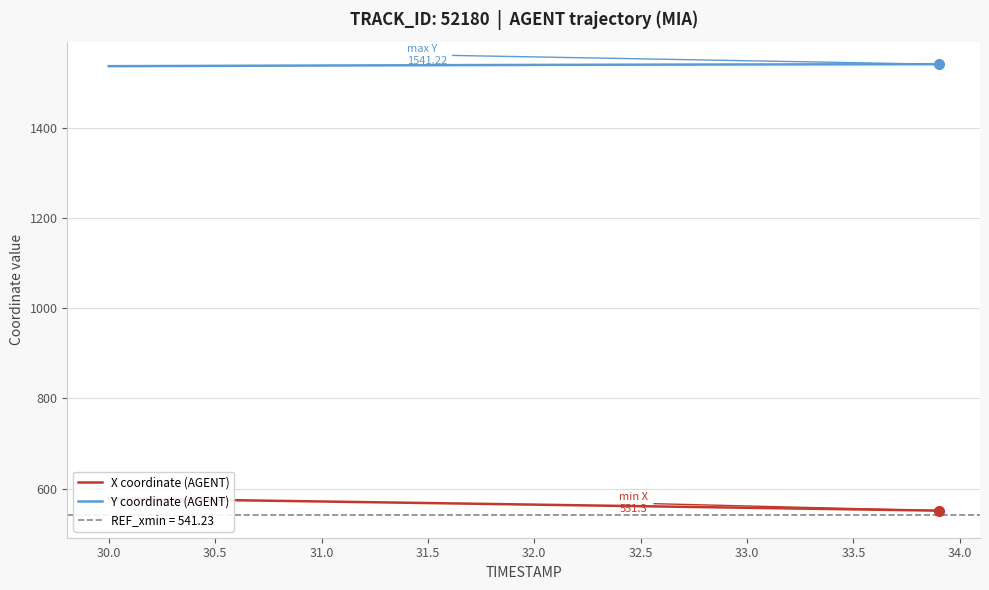

True or false: Y coordinate (AGENT) and X coordinate (AGENT) cross at least once.

False